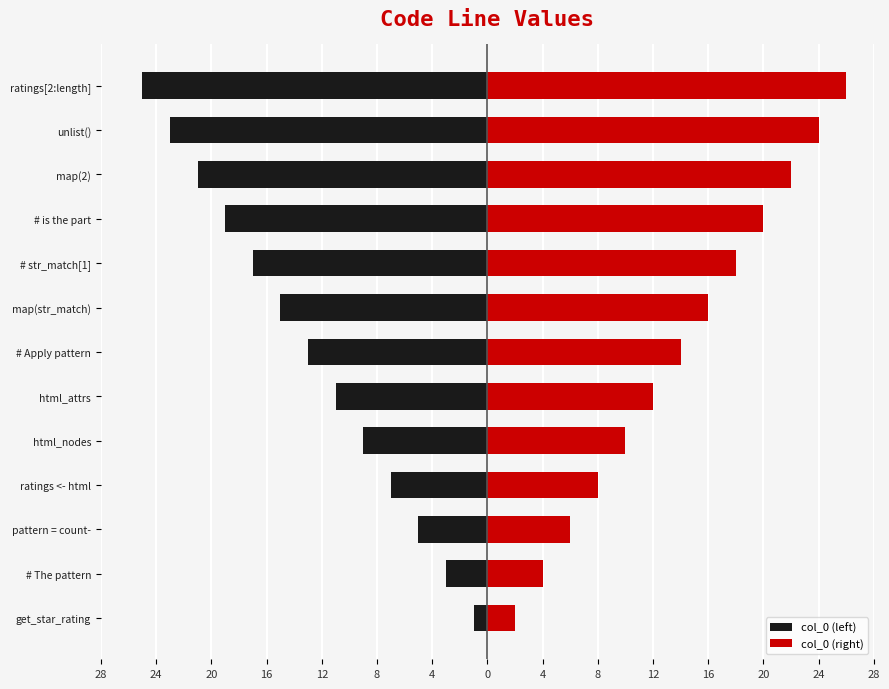

Are the bars grouped side by side (vs. stacked)?

Yes